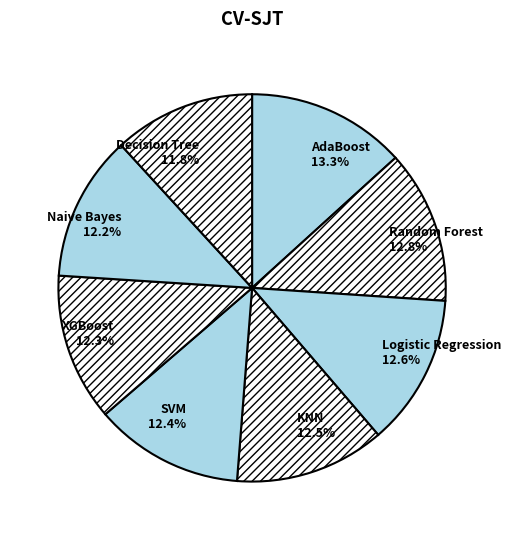

To the nearest percent, what is the average slice percentage?

12%